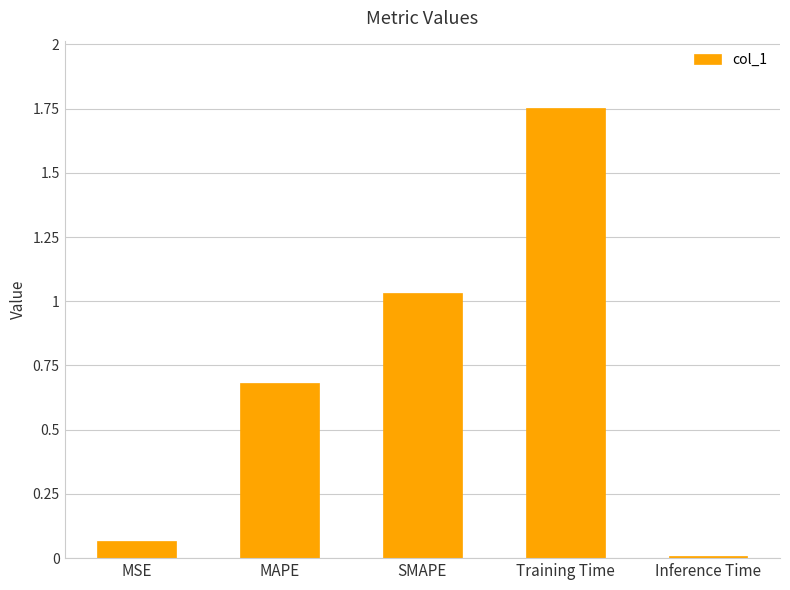

What value does the data have at MAPE?

0.7